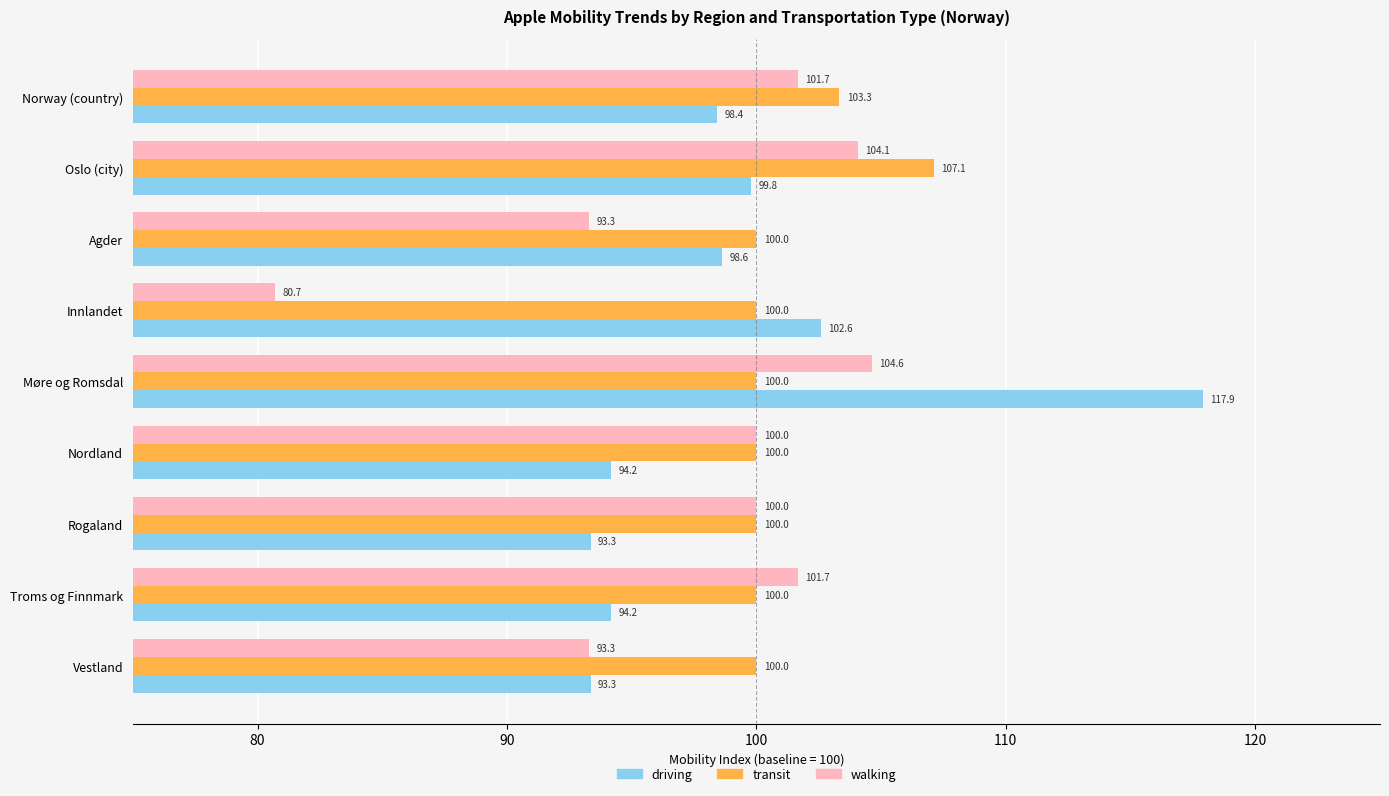

List the series in order of their peak value, lowest first.

walking, transit, driving